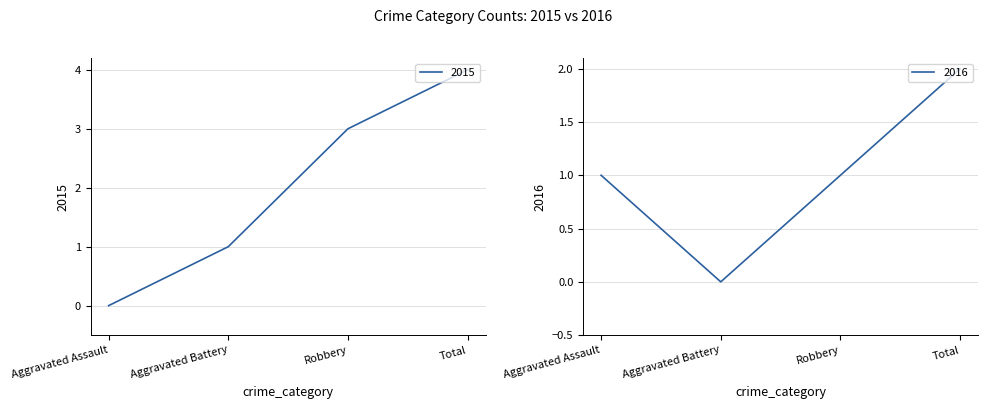

What is the label of the 3rd point from the right?

Aggravated Battery